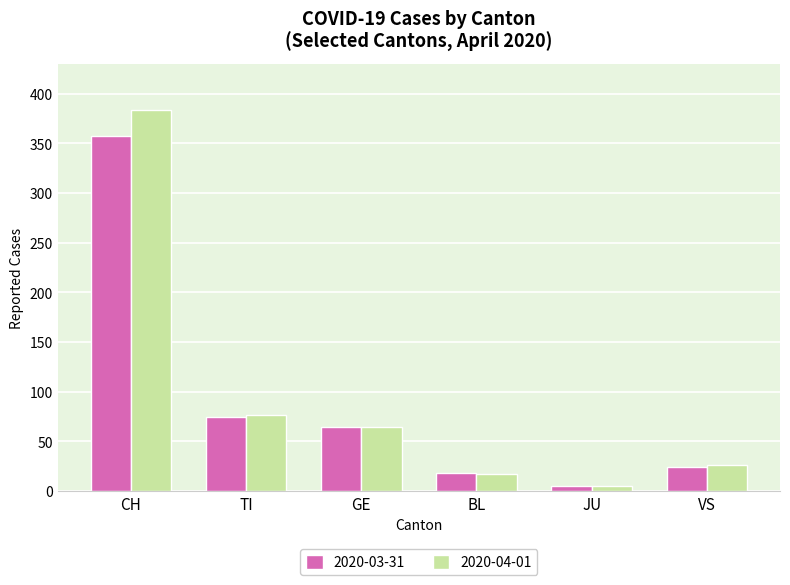

The 2020-04-01 series shows 246 at CH. True or false?

False